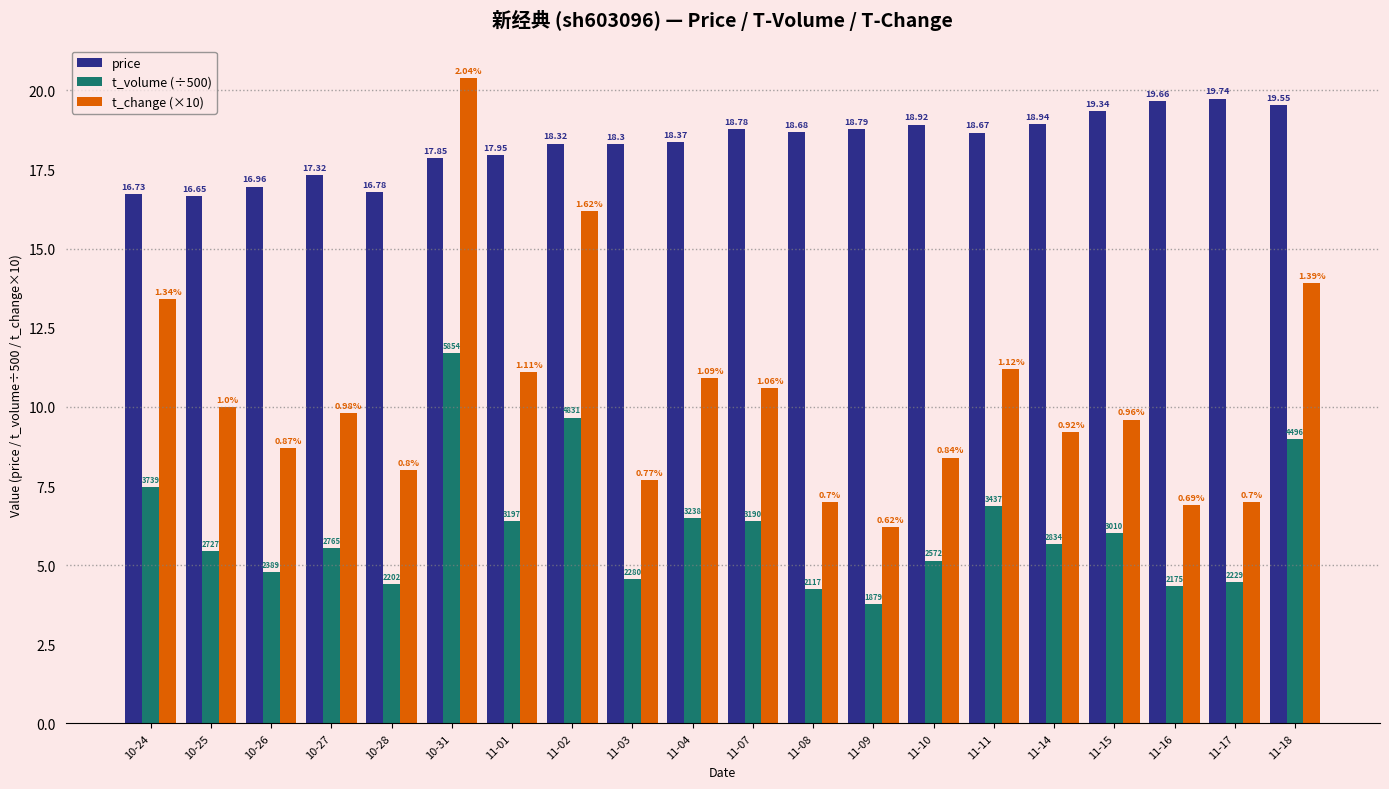

Does the chart contain any negative values?

No